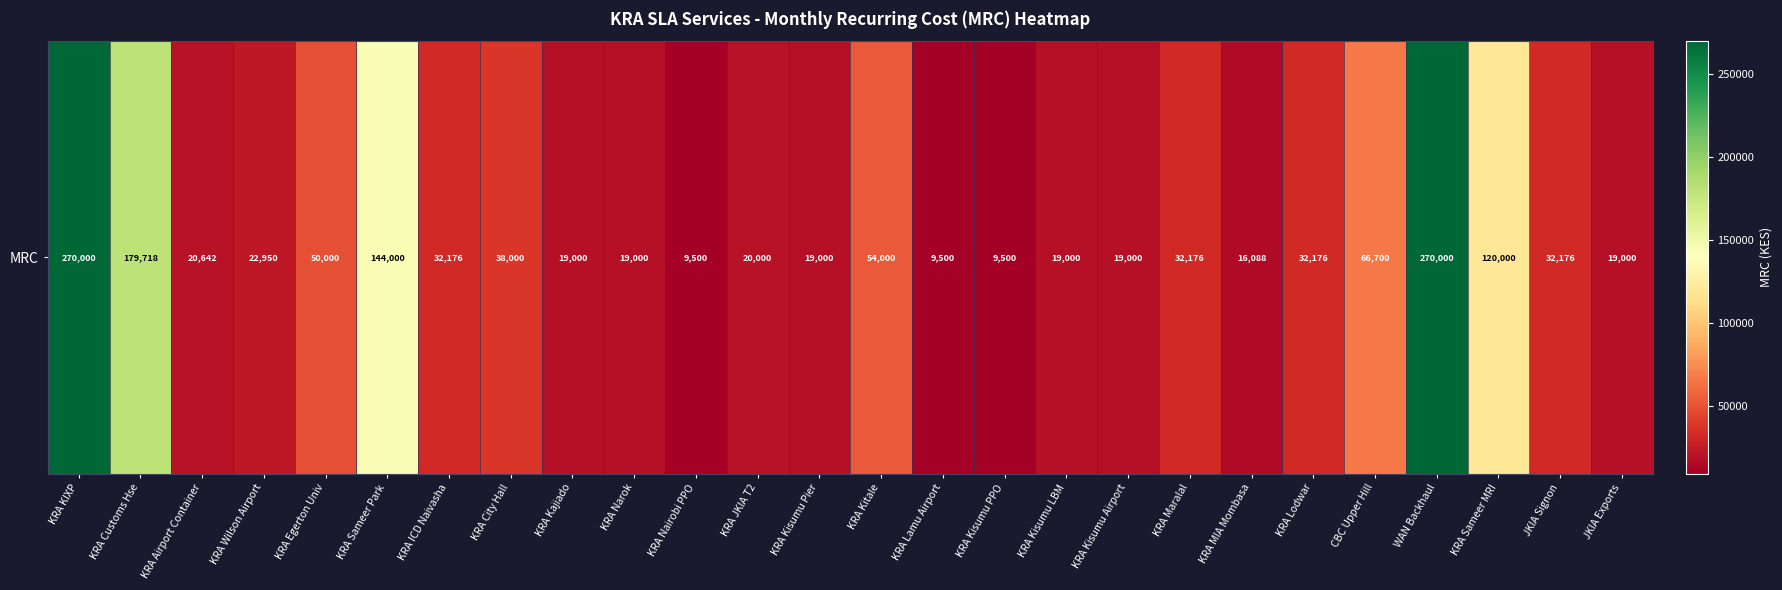

What is the change in value from KRA Nairobi PPO to KRA Kitale?

+44500.0